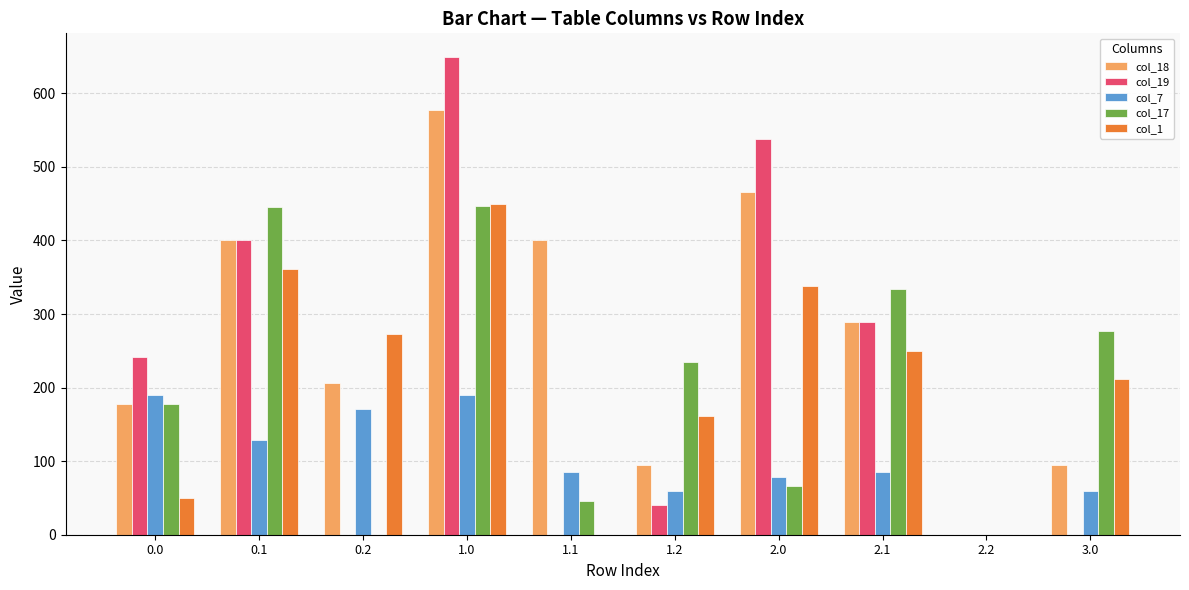

Are the bars horizontal?

No